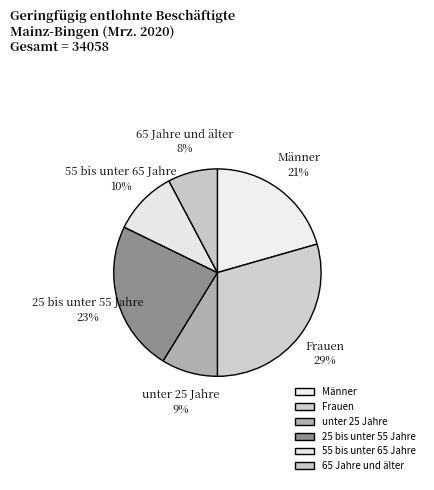

What is the ratio of the value at unter 25 Jahre to the value at 55 bis unter 65 Jahre?

0.9